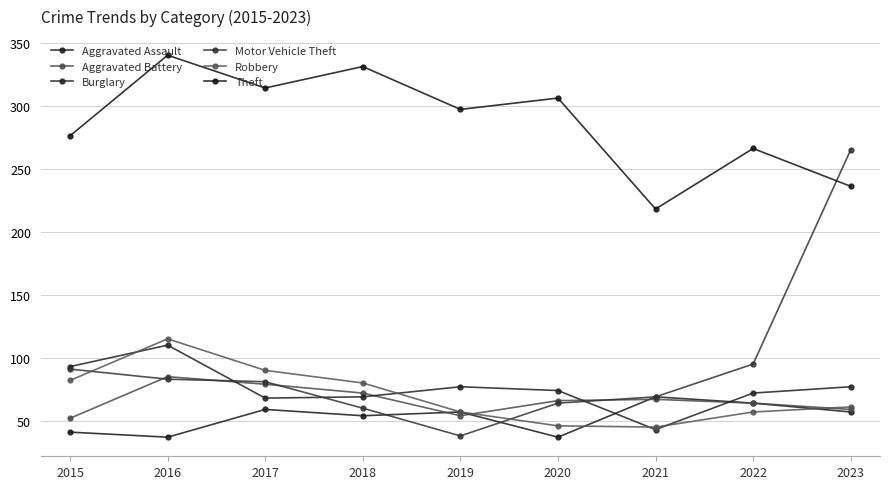

True or false: Theft has more than 0 points higher than both neighbors.

True